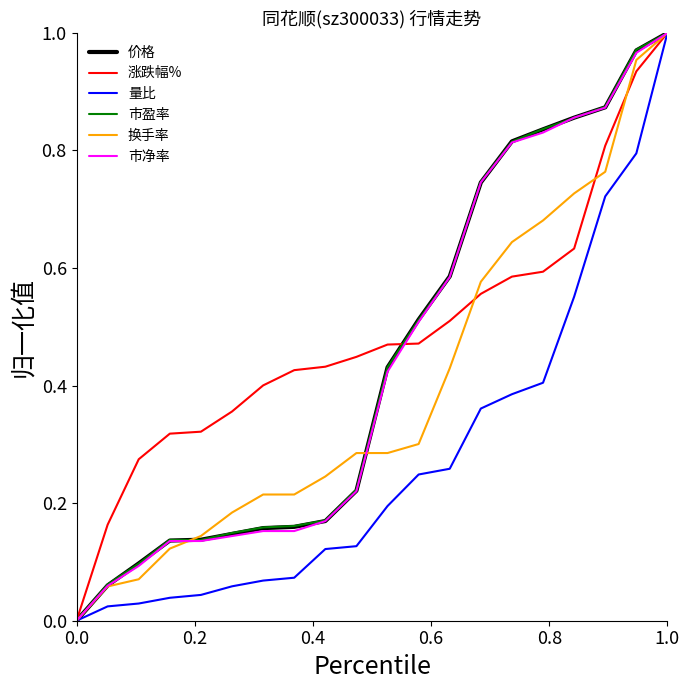

Does the chart display data point markers on the line(s)?

No